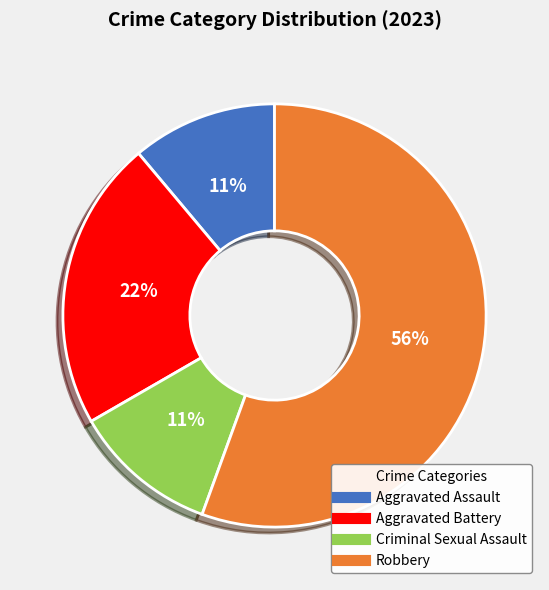

To the nearest percent, what percentage of the pie is Robbery?

56%